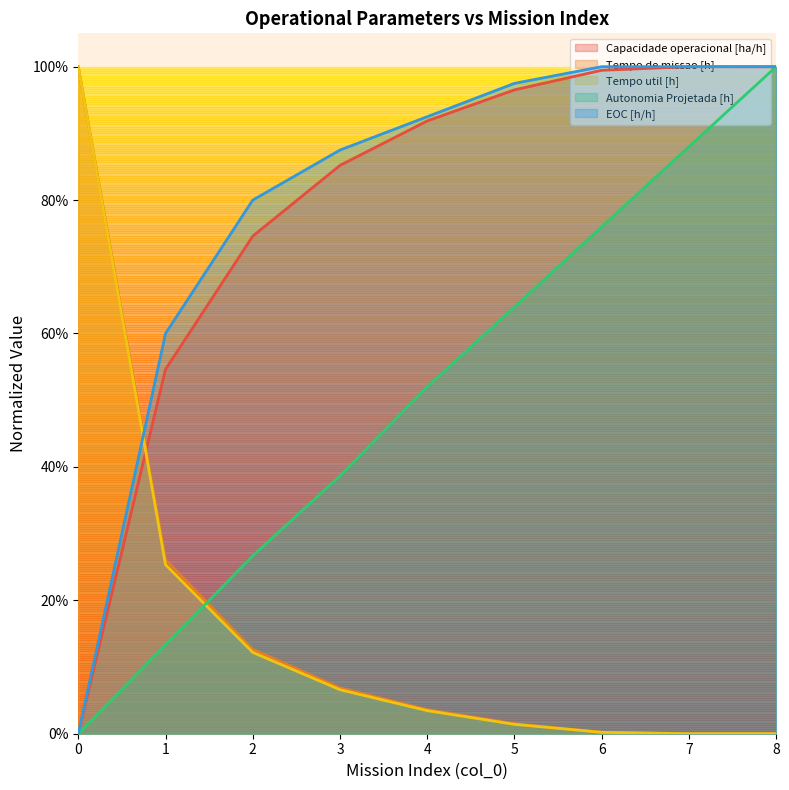

How many values in EOC [h/h] are above zero?

8